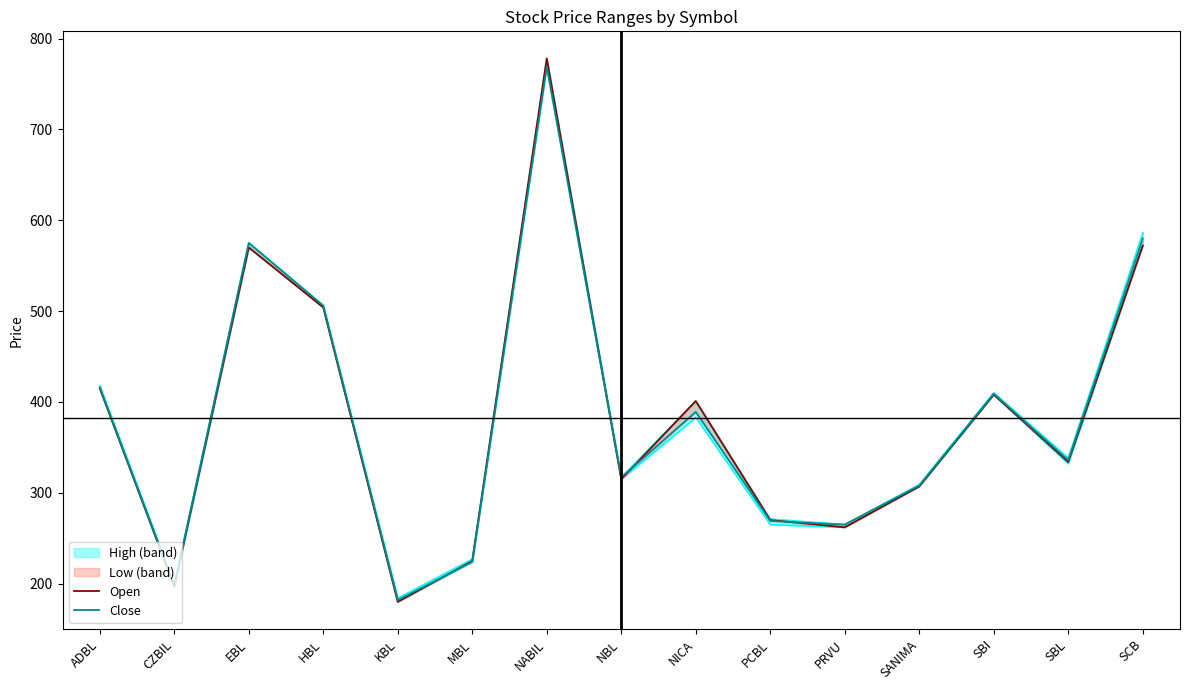

What is the sum of the Open values at EBL and KBL?

750